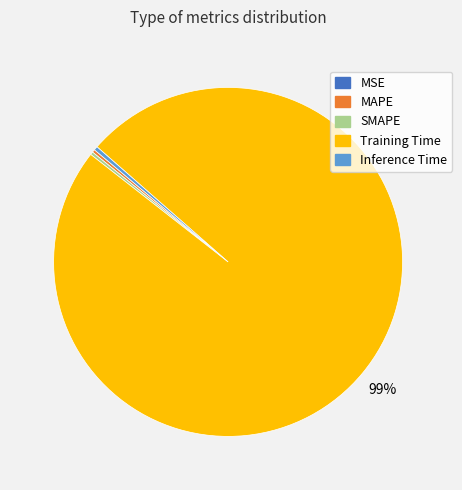

Is it true that Training Time is 89% of the pie?

False